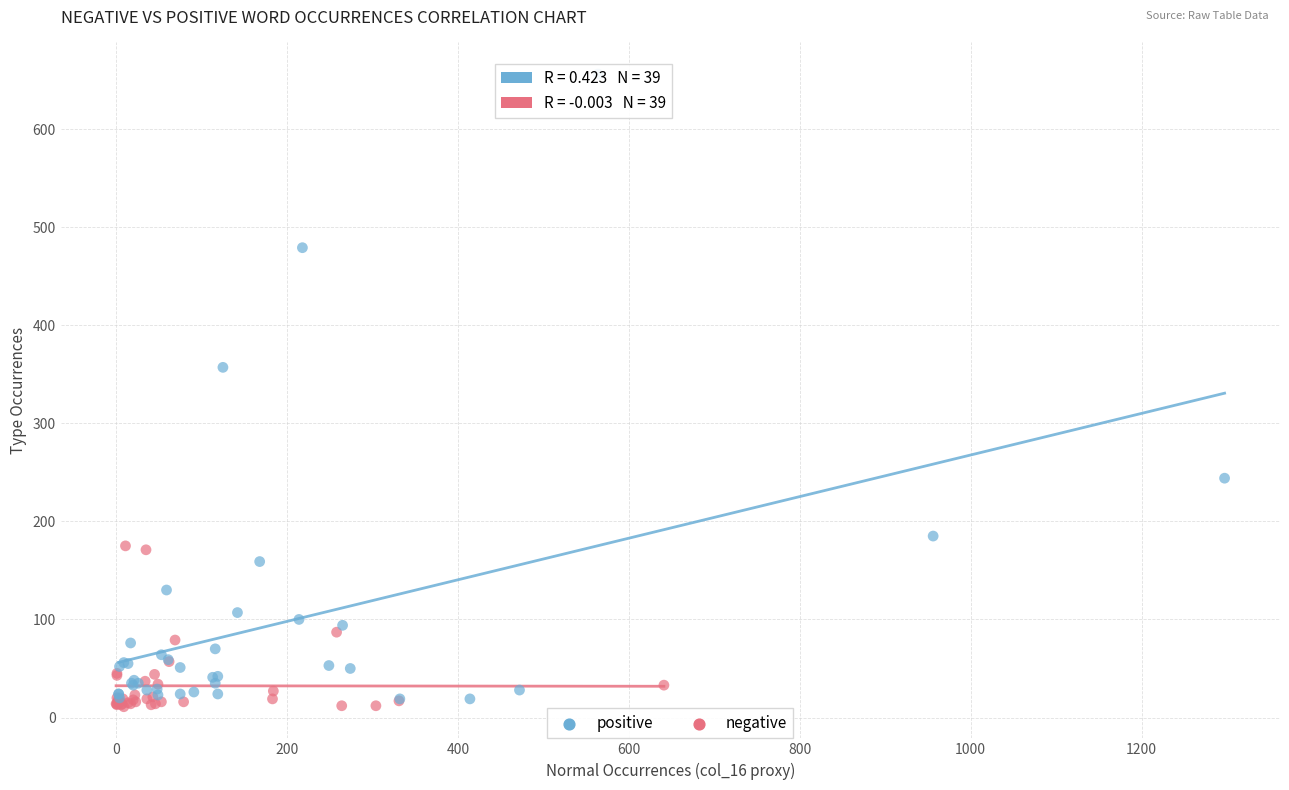

Which series reaches the maximum Y coordinate?

positive